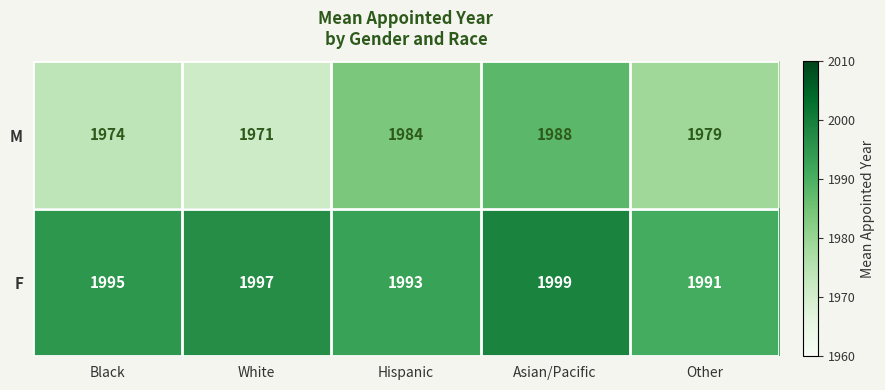

Which series has the largest total across all categories?

F